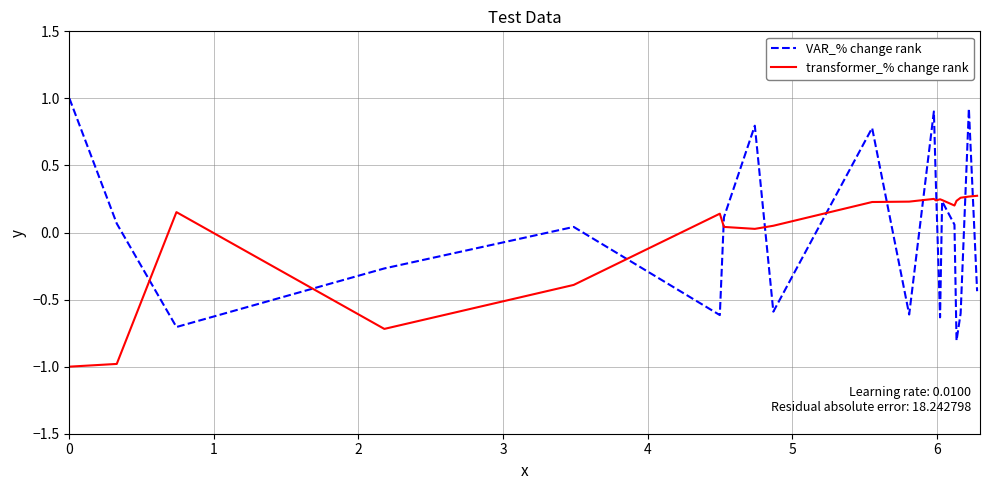

Does the chart have visible grid lines?

Yes